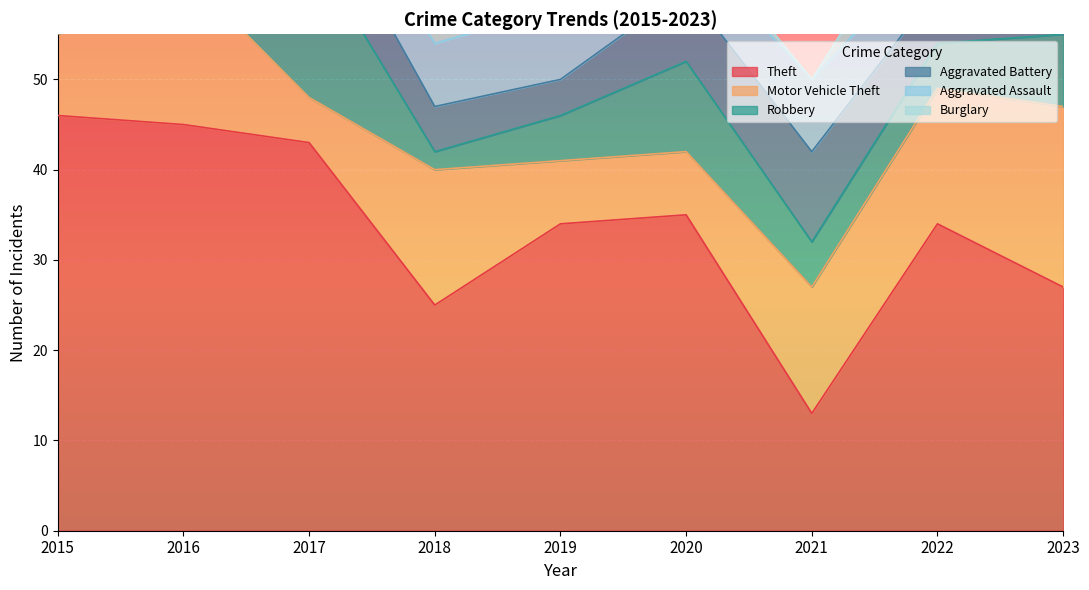

Reading left to right, transcribe all the data shown in this chart.

Theft: 46	45	43	25	34	35	13	34	27
Motor Vehicle Theft: 9	17	5	15	7	7	14	15	20
Robbery: 10	8	17	2	5	10	5	5	8
Aggravated Battery: 10	4	7	5	4	8	10	6	7
Aggravated Assault: 4	4	4	7	8	5	8	5	10
Burglary: 4	4	4	3	8	2	0	7	3